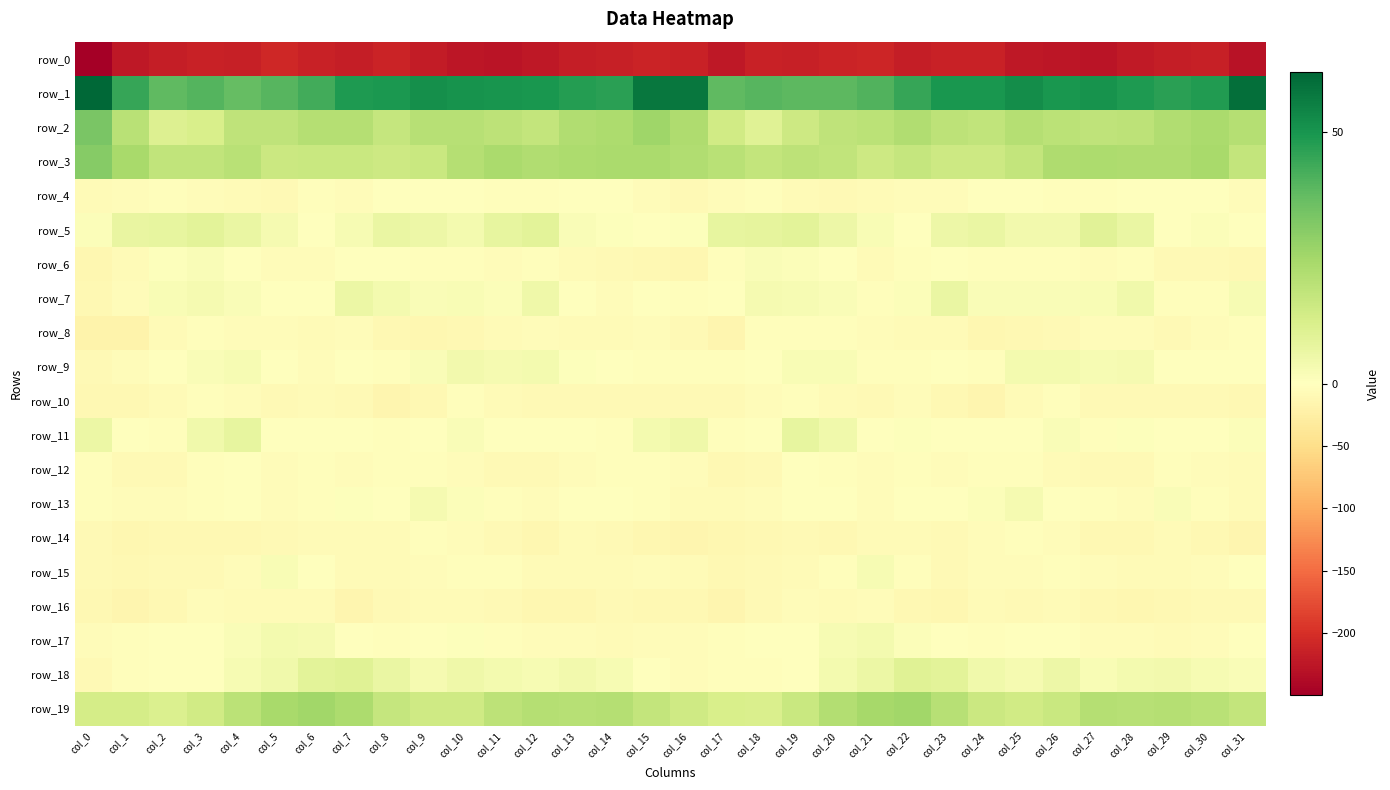

What is the total value across all series at col_2?

-197.8